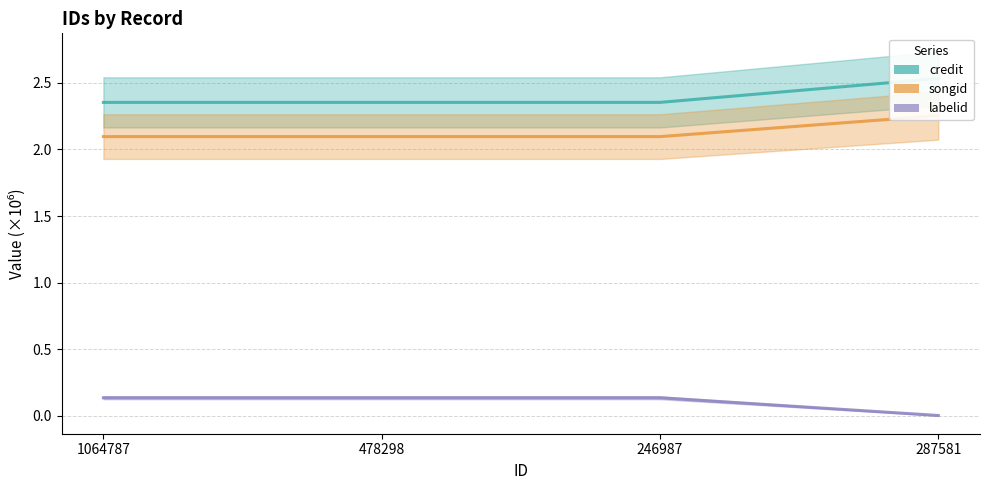

How many lines are shown in the chart?

3